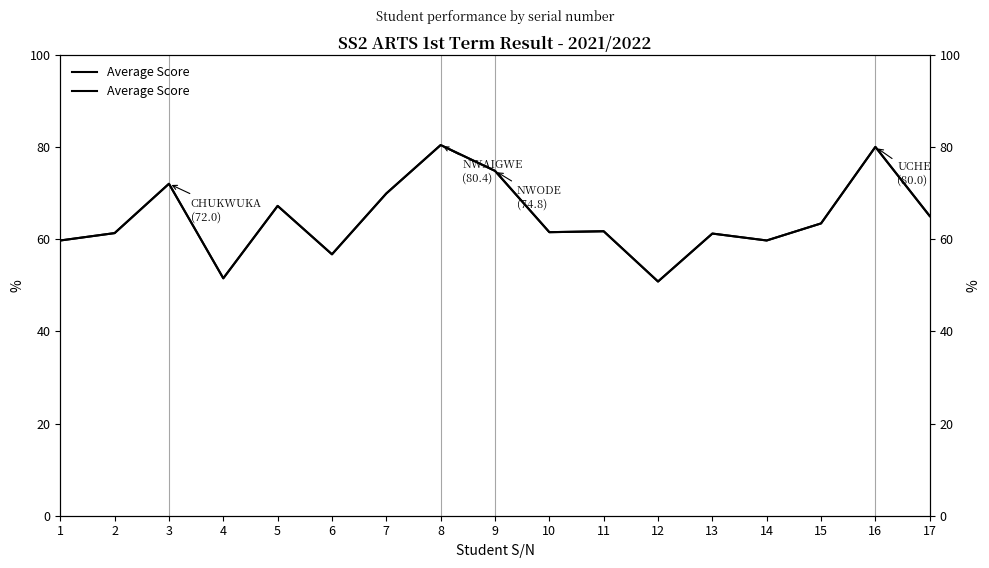

Which label corresponds to the smallest value in the chart?

12